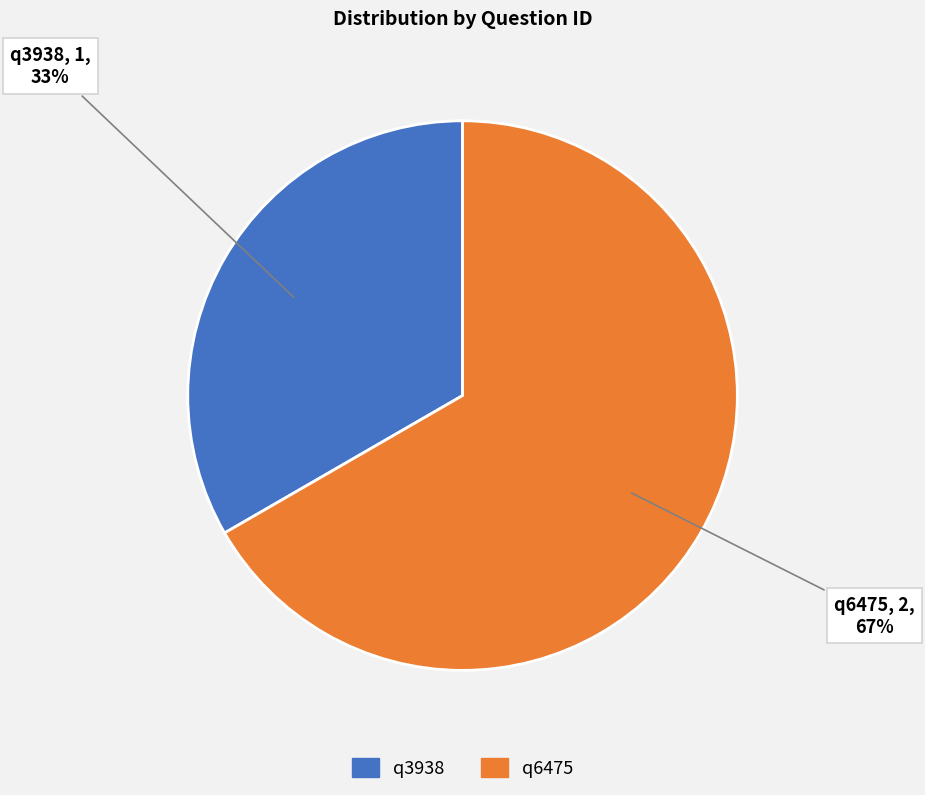

Rank the categories by value from highest to lowest.

q6475, q3938